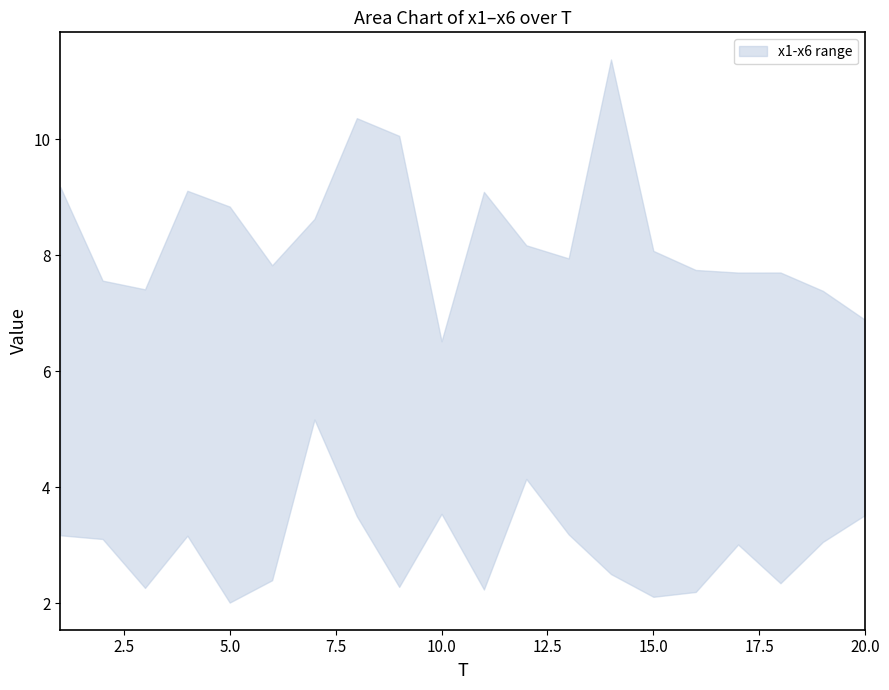

True or false: x3 and x4 cross at least once.

True